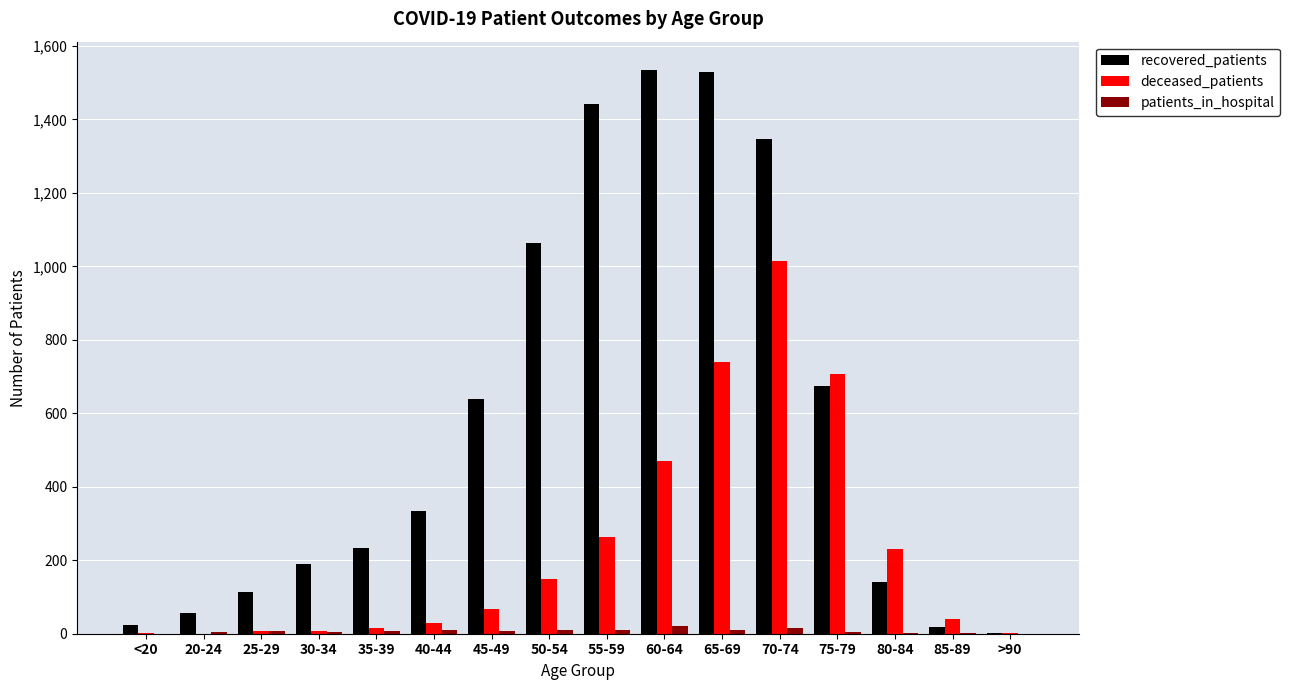

Where is deceased_patients nearest to the value 507?

60-64